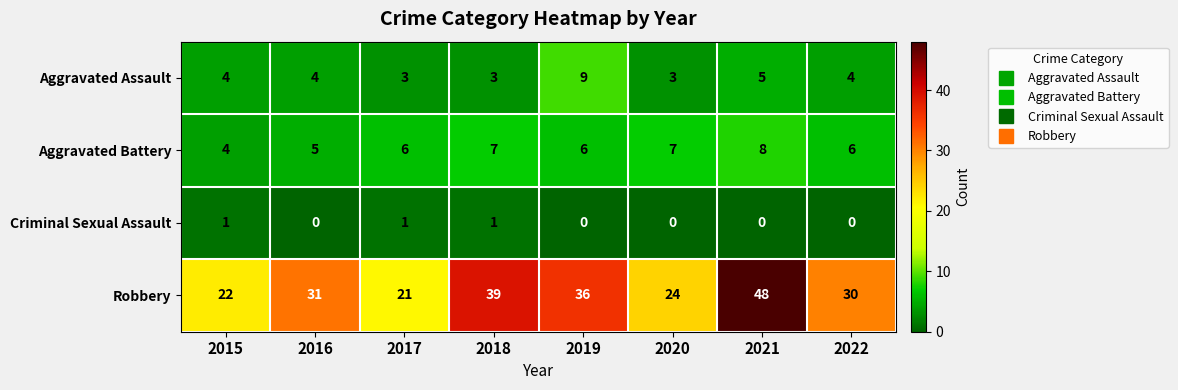

At how many categories does at least one series exceed 6?

8